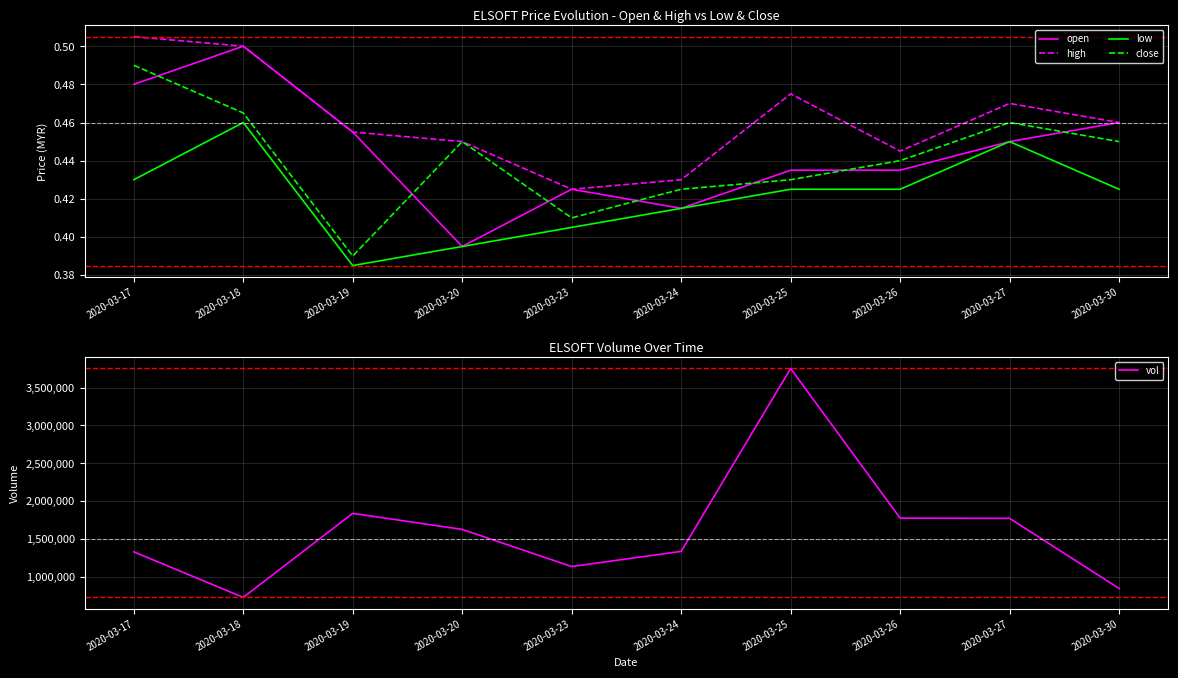

Which series has the largest range (max minus min)?

vol